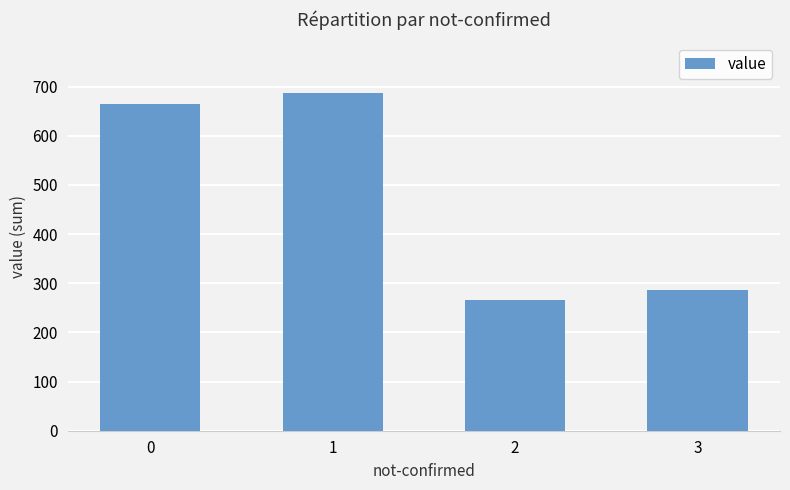

Reading left to right, list all the values displayed in this chart.

0=665	1=687	2=265	3=286